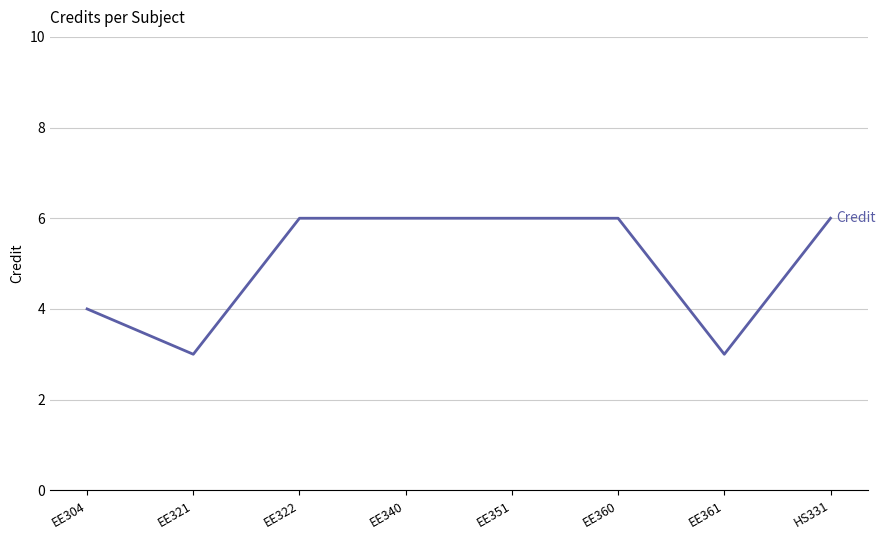

What is the difference between the maximum and minimum values?

3